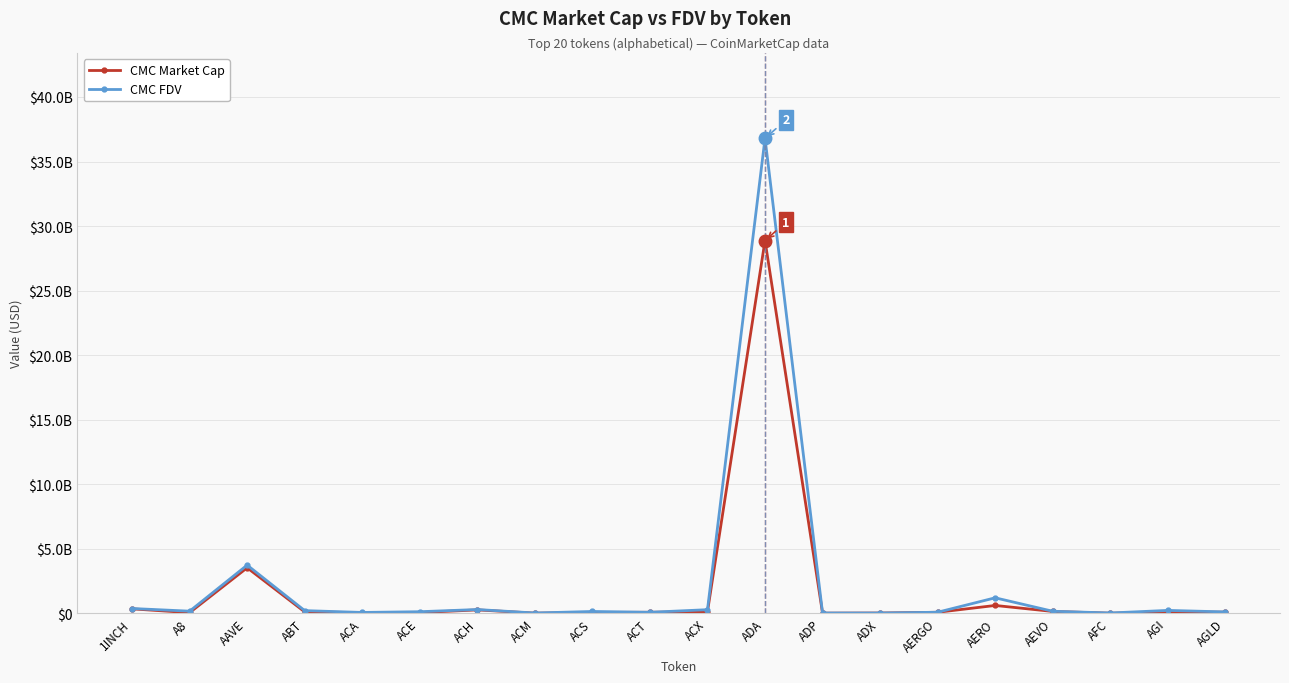

How many interior local peaks does the CMC Market Cap series have?

5